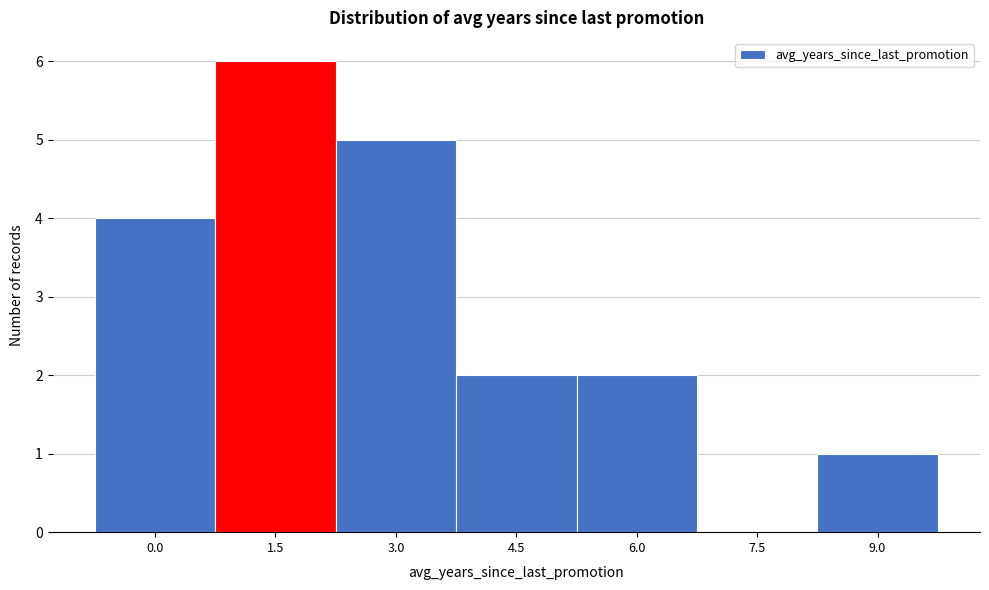

Reading right to left, transcribe all the data shown in this chart.

9.0=1	7.5=0	6.0=2	4.5=2	3.0=5	1.5=6	0.0=4